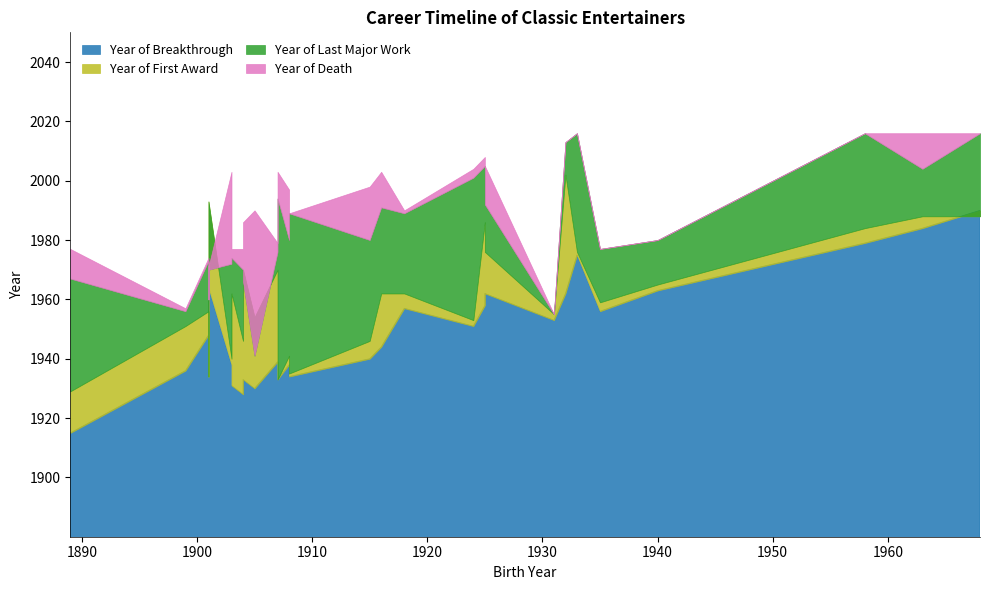

The Year of Last Major Work series shows 1105 at Marlon Brando. True or false?

False